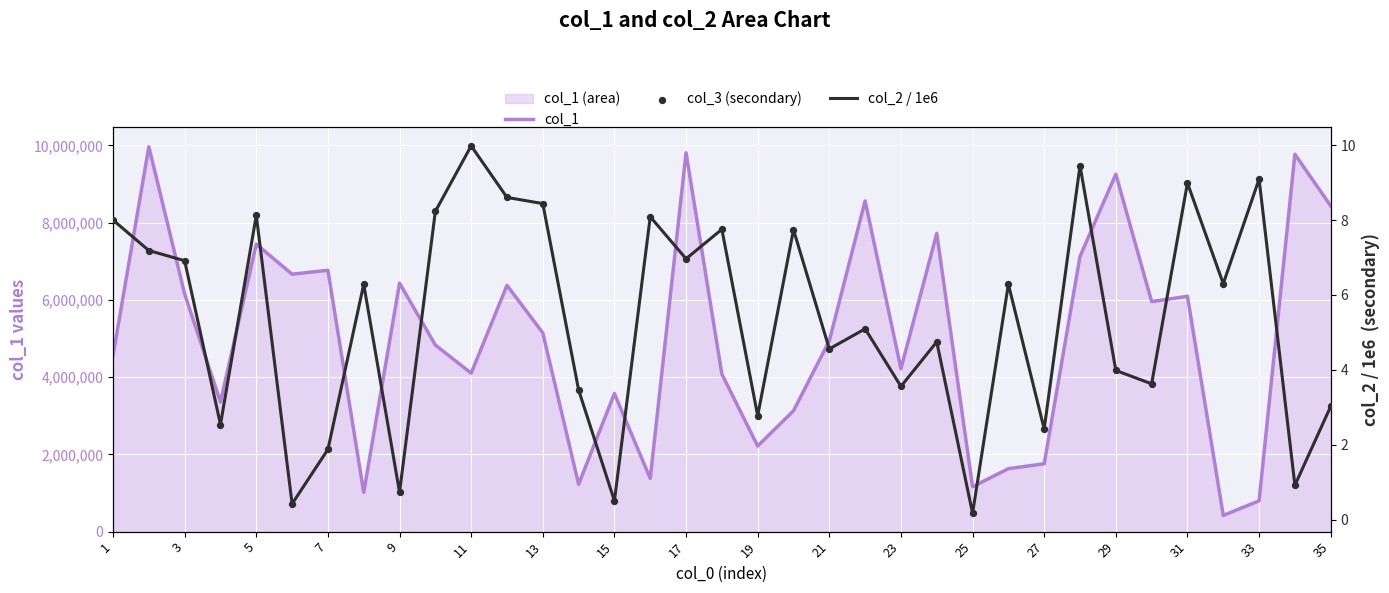

Which series contains the lowest Y value?

col_2 / 1e6